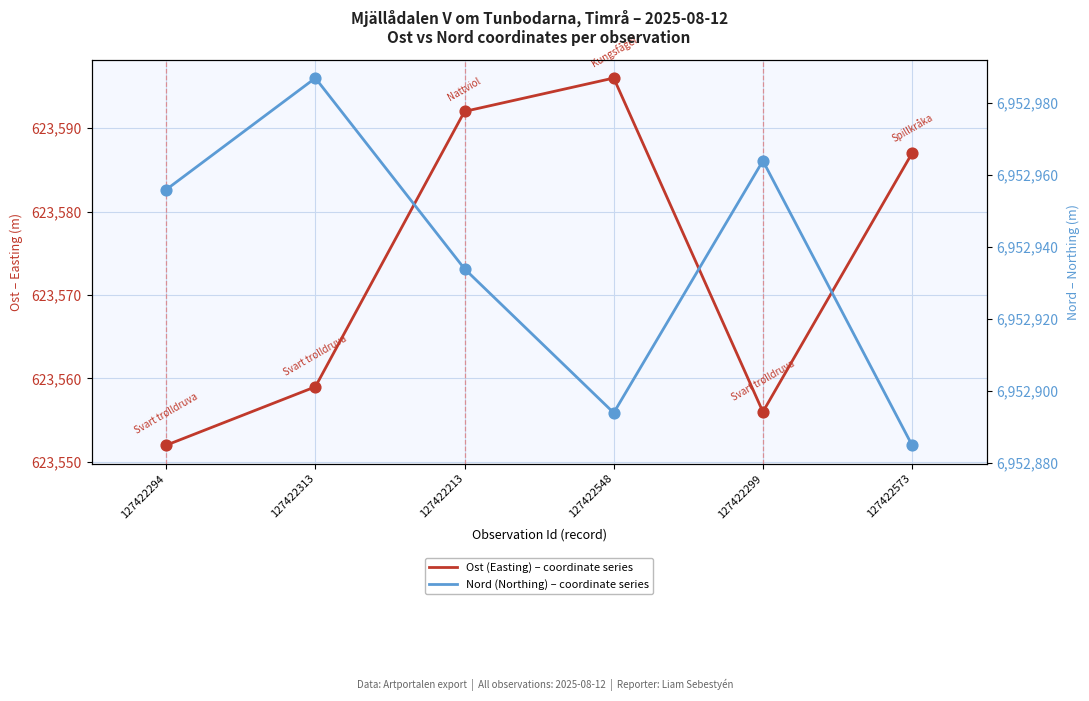

Which series reaches the maximum Y coordinate?

Nord (Northing)